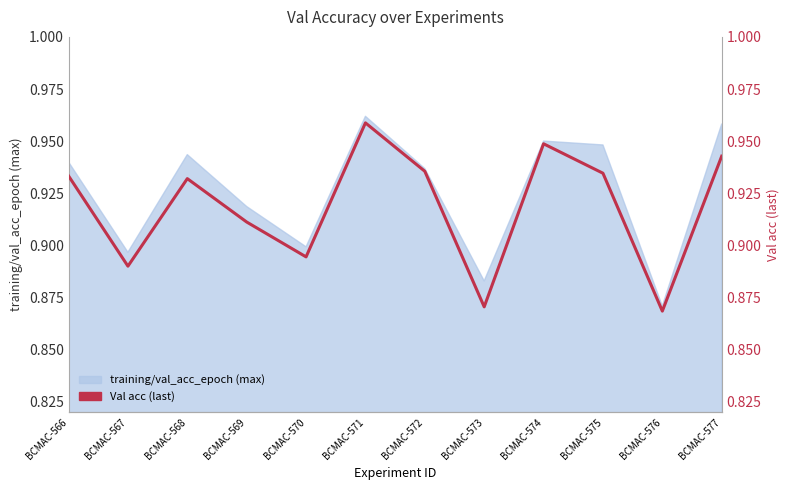

List the labels in order of value, smallest first.

BCMAC-576, BCMAC-573, BCMAC-567, BCMAC-570, BCMAC-569, BCMAC-568, BCMAC-566, BCMAC-575, BCMAC-572, BCMAC-577, BCMAC-574, BCMAC-571